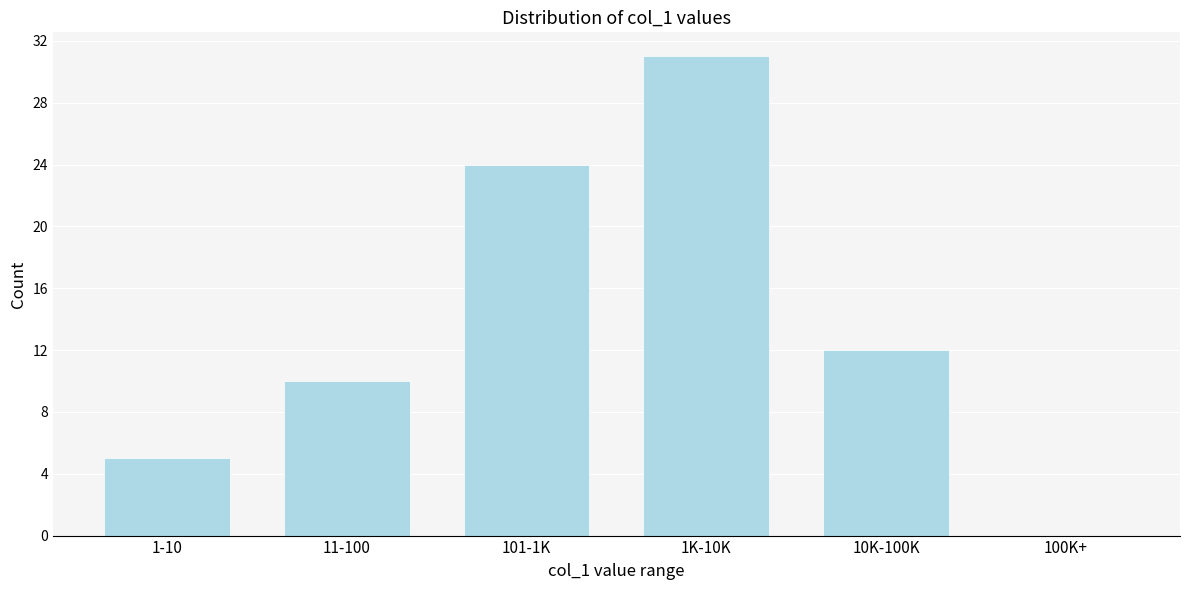

Reading left to right, list all the values displayed in this chart.

1-10=5	11-100=10	101-1K=24	1K-10K=31	10K-100K=12	100K+=0